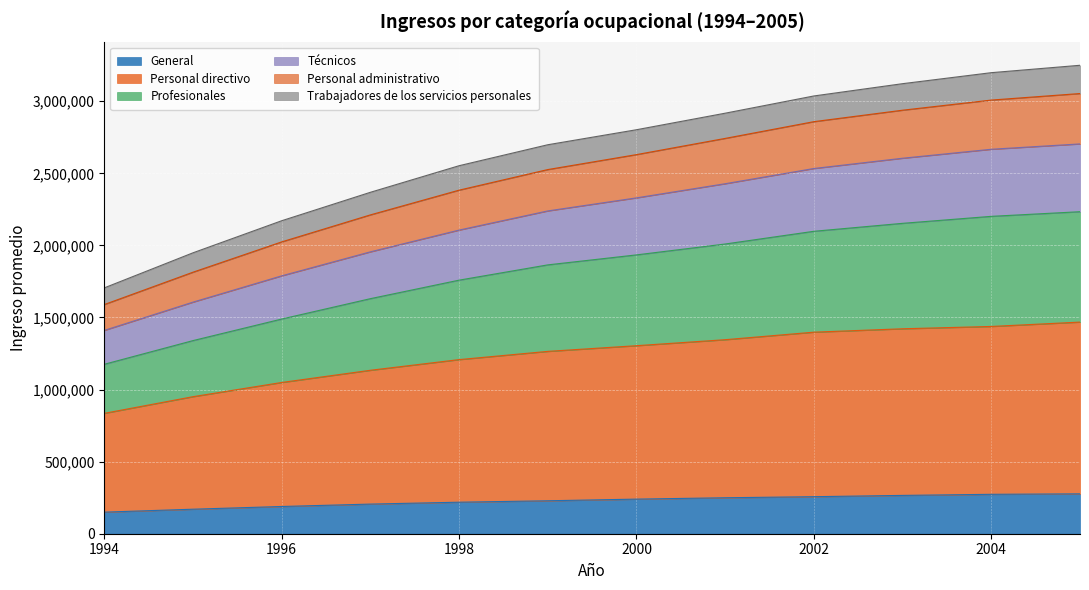

Which category has the highest value across all series?

2005